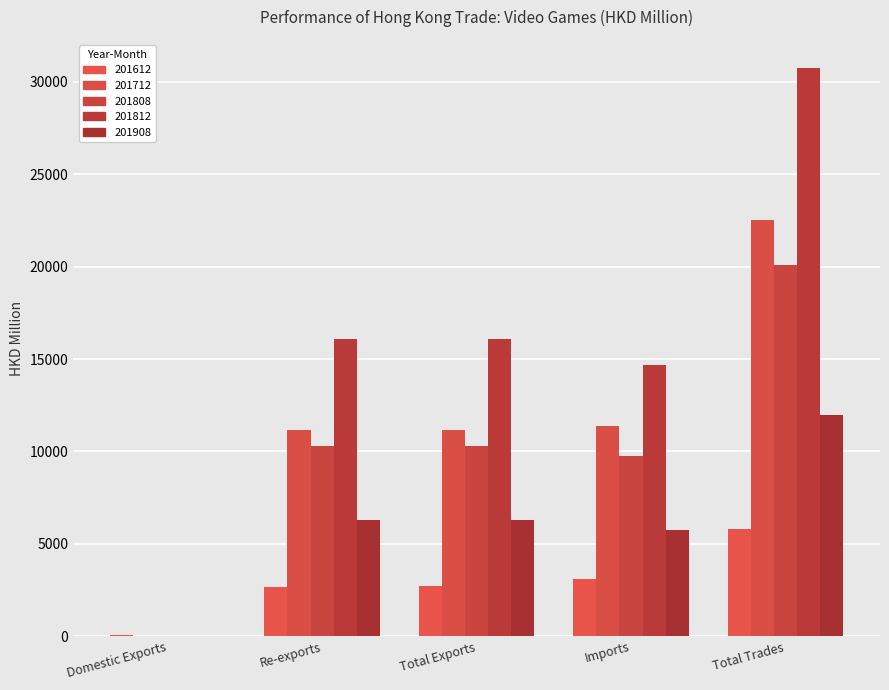

What position from the right is Total Exports?

3